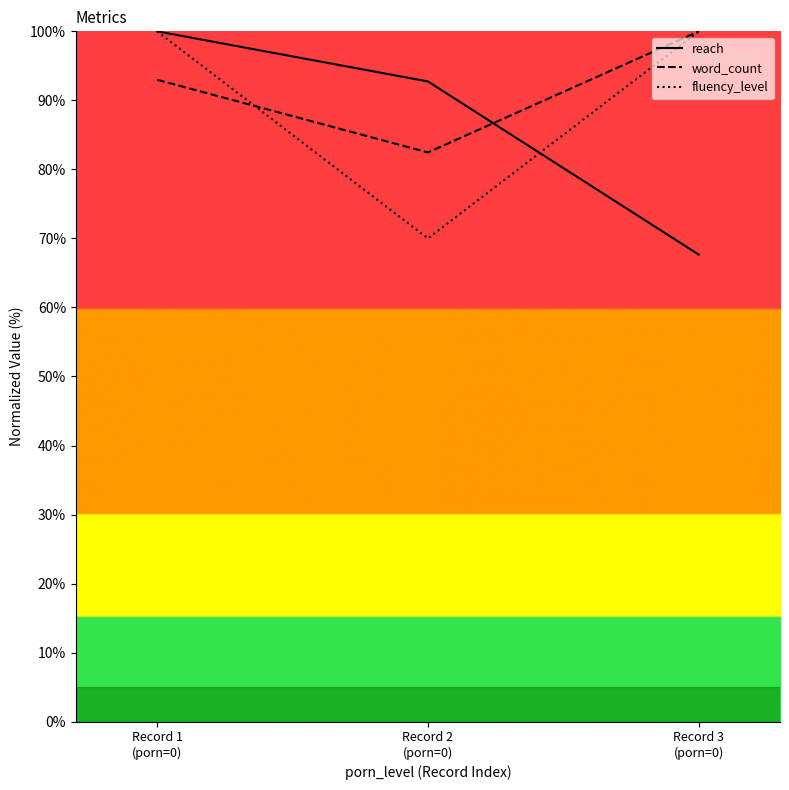

What are all the series names shown in the legend?

reach, word_count, fluency_level